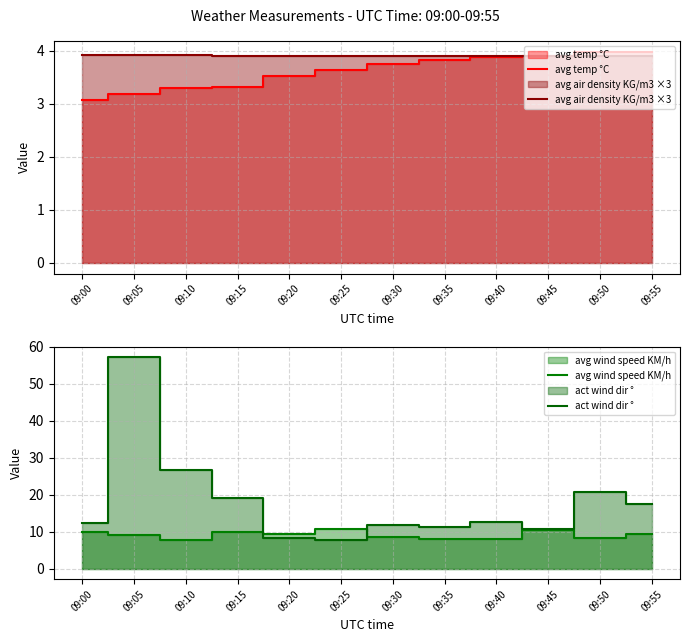

What is the average value of the avg wind speed KM/h series?

9.1